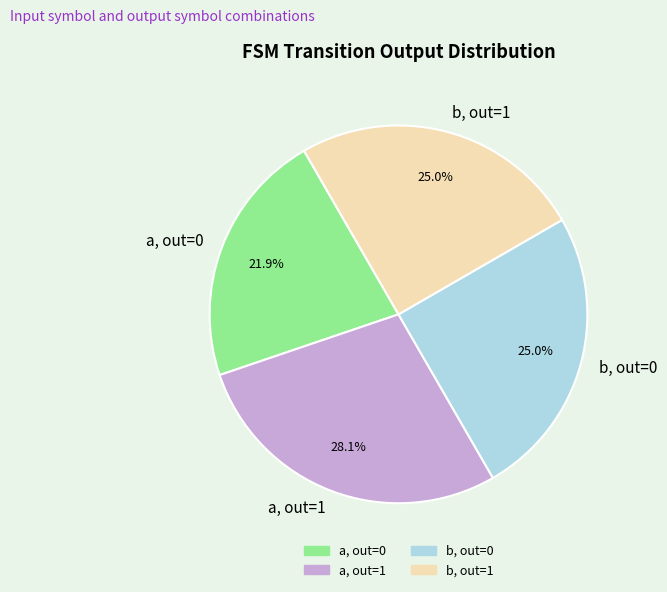

What is the smallest slice in the pie chart?

a, out=0